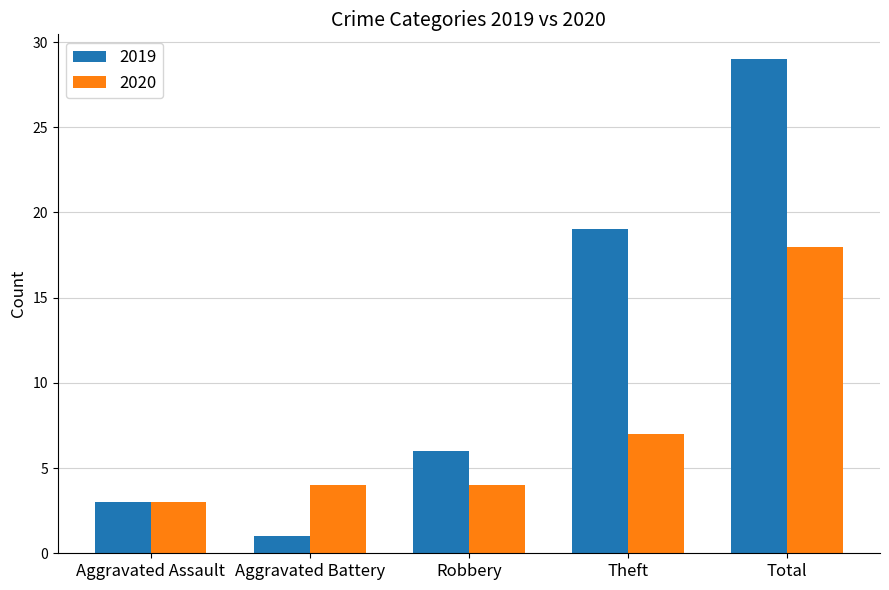

Which category has the highest value in the 2020 series?

Total